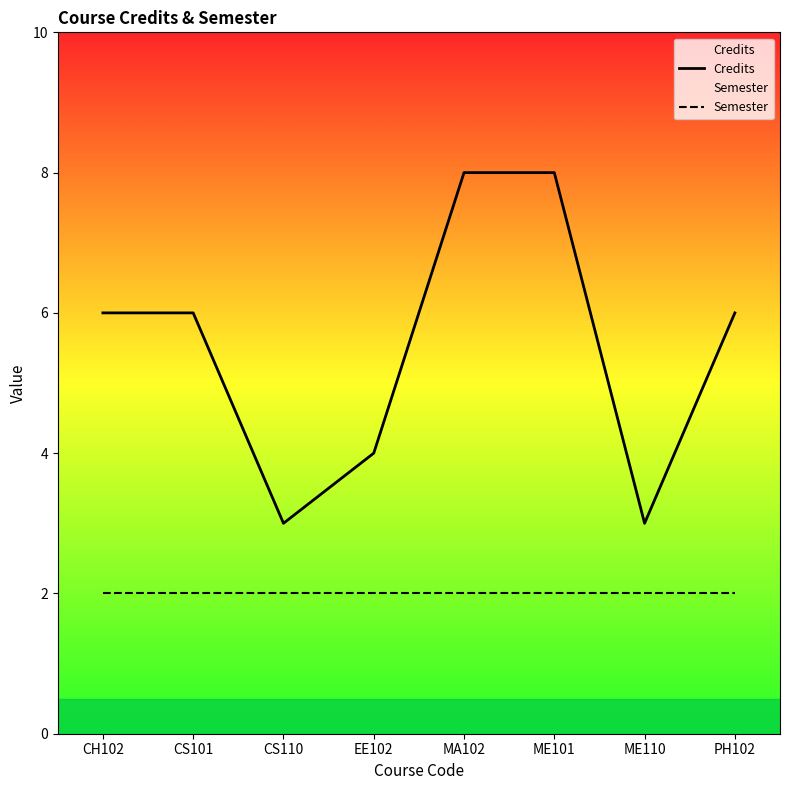

The value of Semester at ME110 is 3. True or false?

False